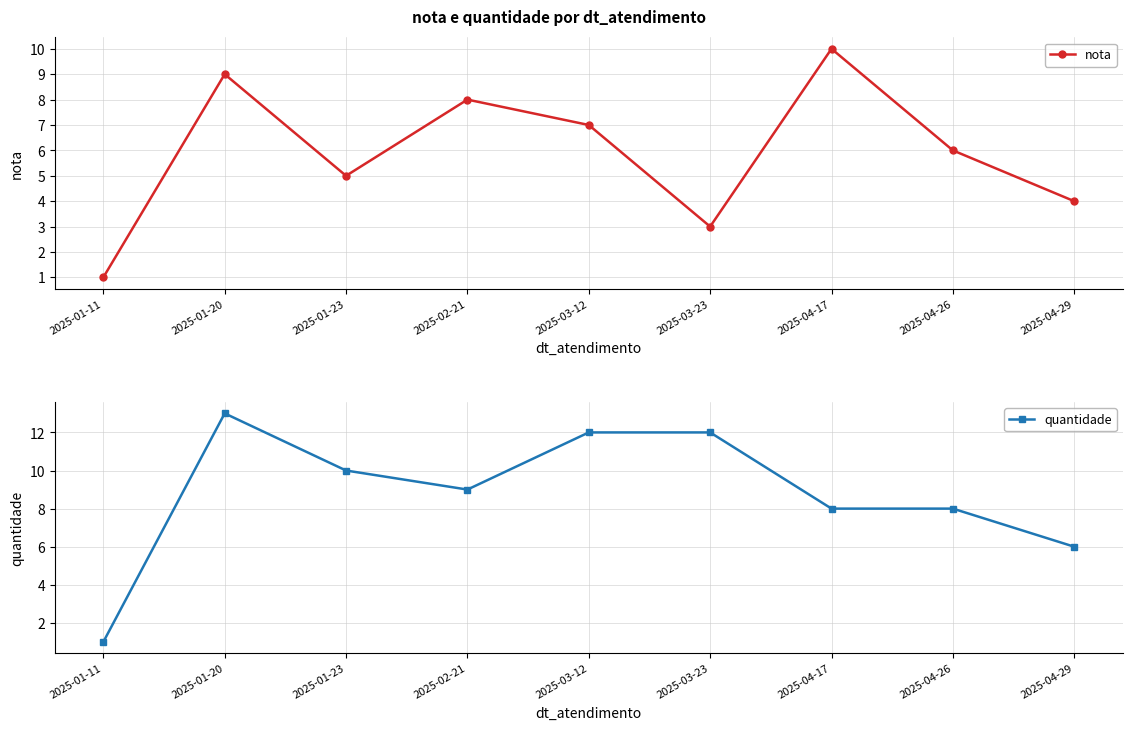

Does the chart have visible grid lines?

Yes